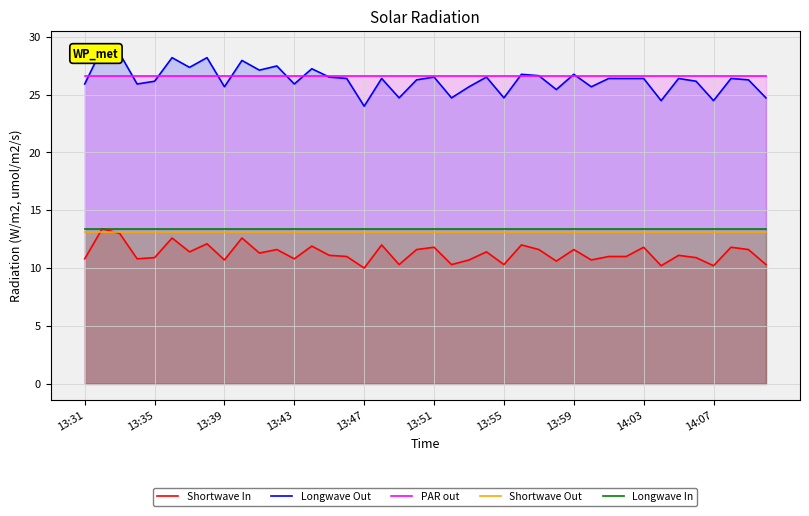

The value of PAR out at 13:47 is 26.6. True or false?

True